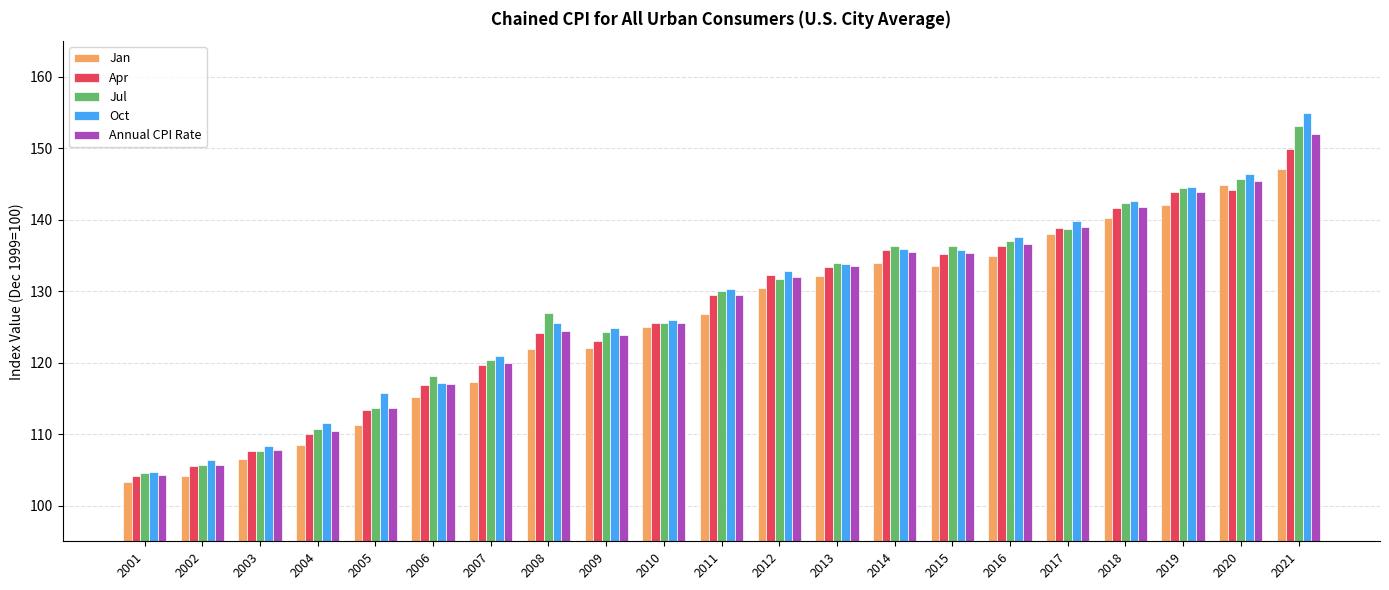

What is the sum of the Jan values at 2001 and 2019?

245.3